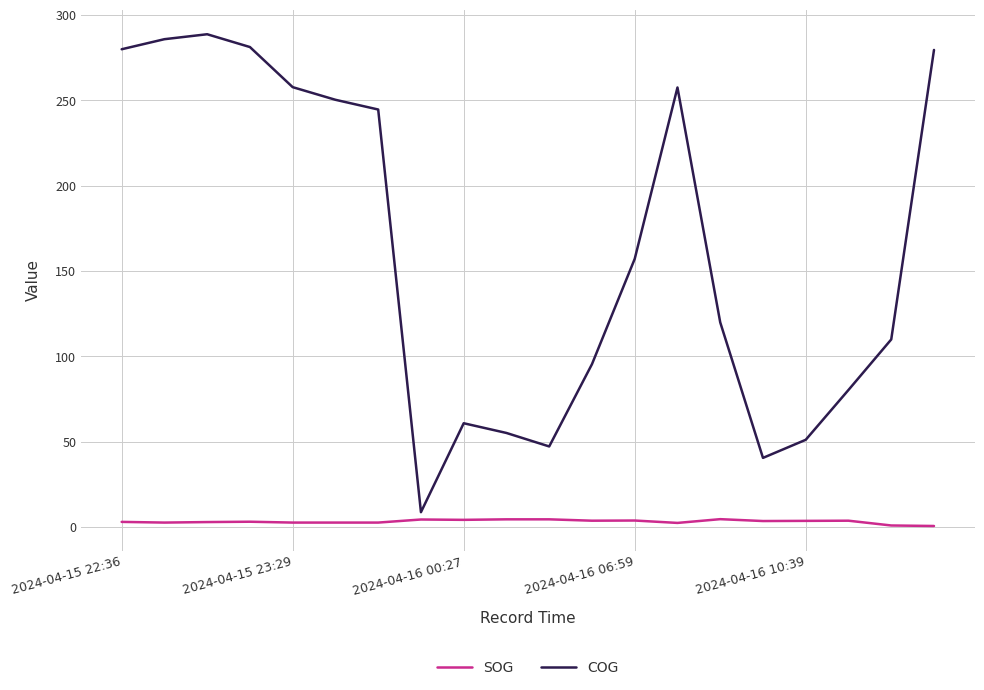

Rank the series by their maximum value, from highest to lowest.

COG, SOG